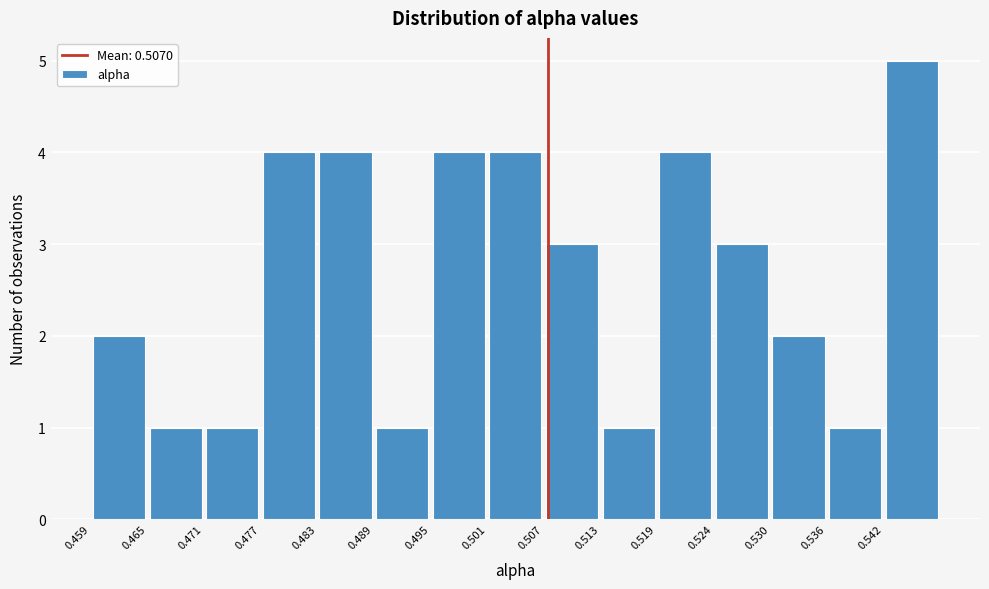

Which range on the x-axis has the tallest bar?

0.542 to 0.548